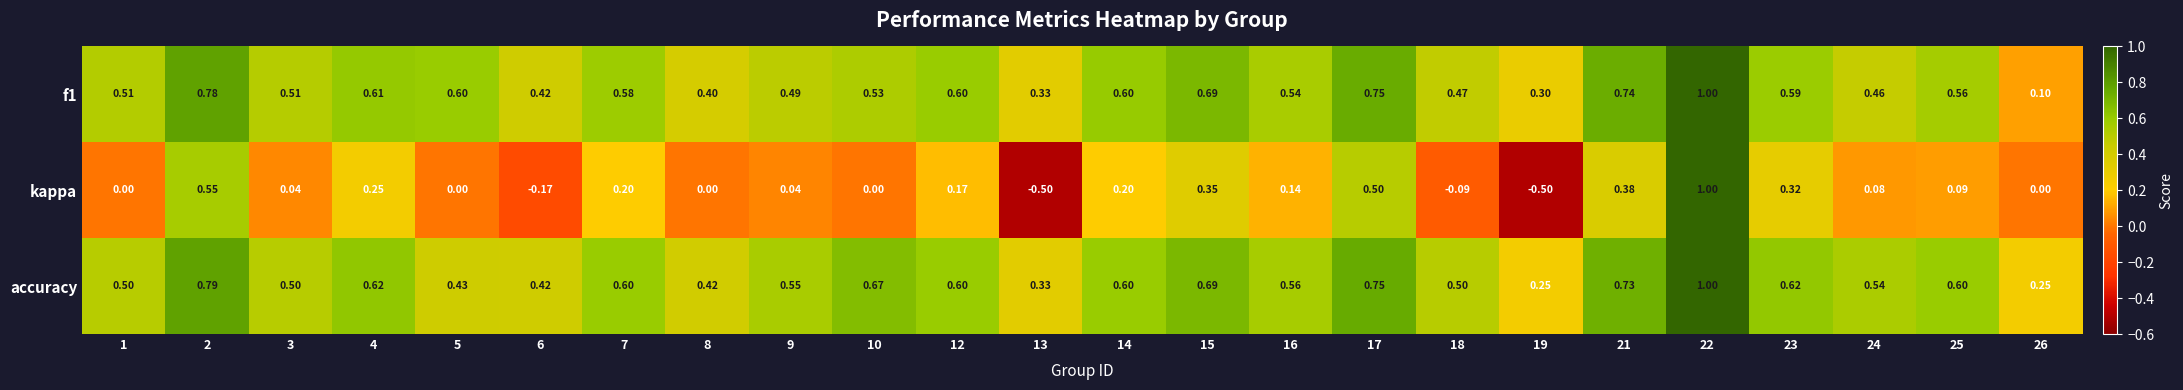

What is the greatest value displayed?

1.0